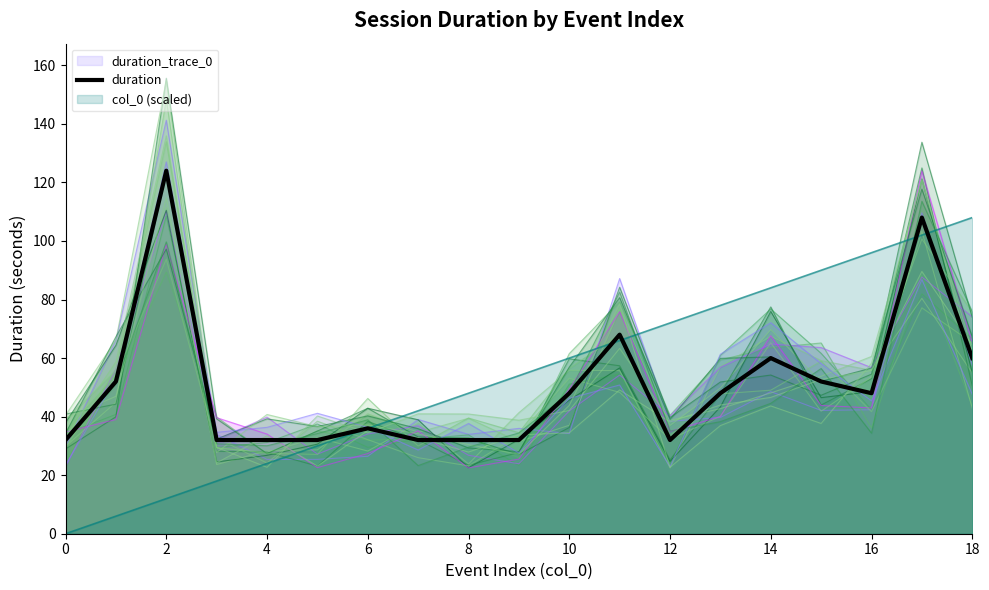

What is the maximum value for col_0 (scaled)?

108.0